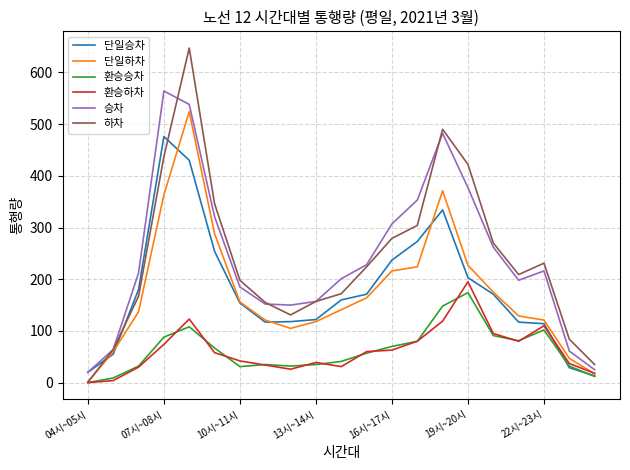

Which series has the largest range (max minus min)?

하차